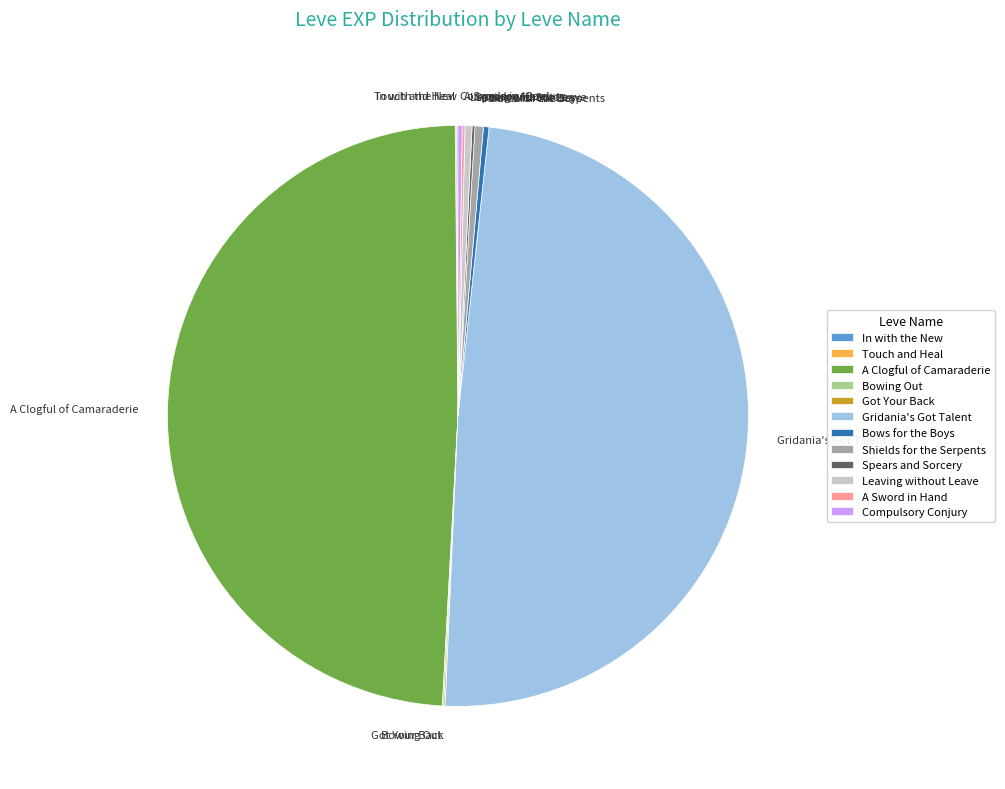

Is there a majority slice in this chart?

No